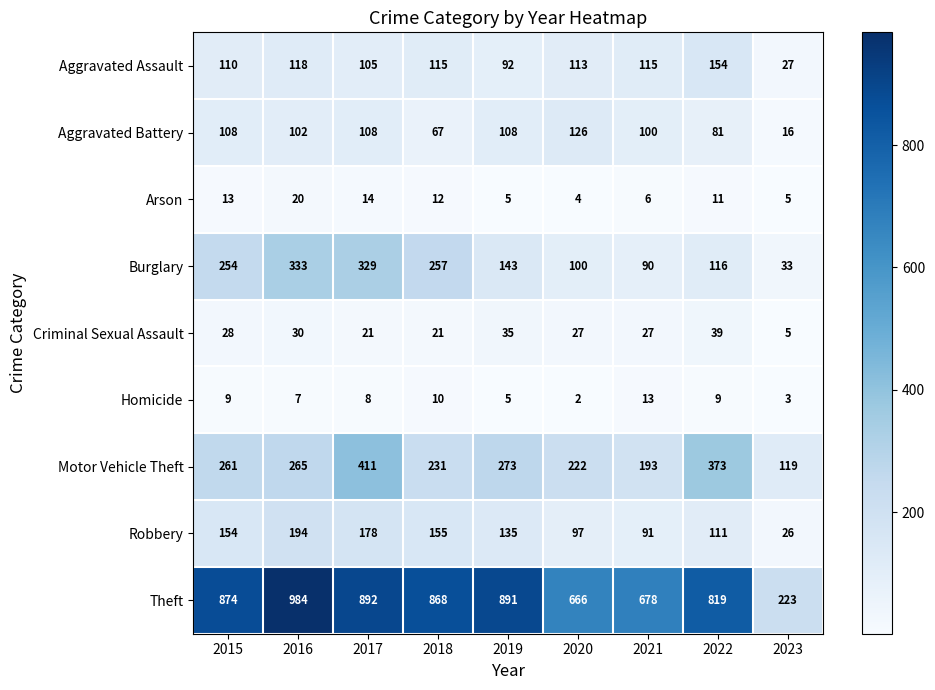

True or false: Aggravated Assault has a value of 165 at 2018.

False